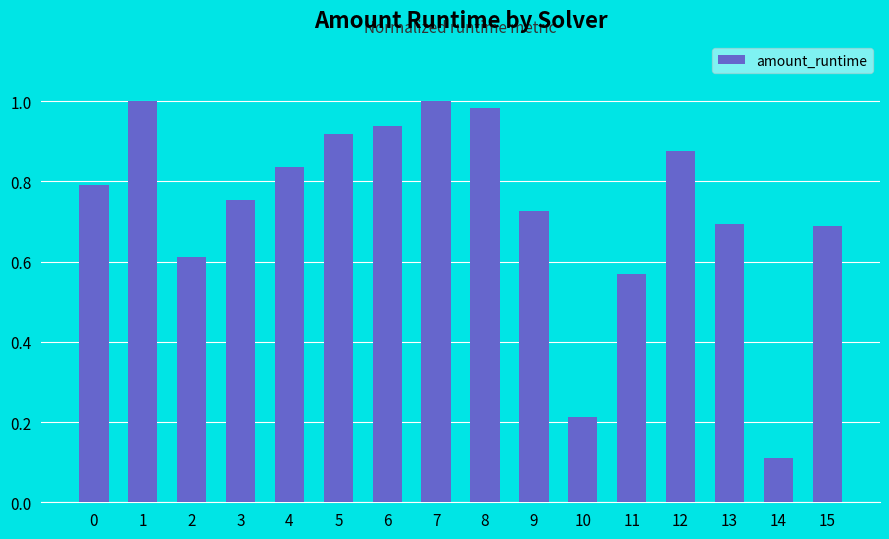

What is the sum of the values at 13 and 4?

1.5